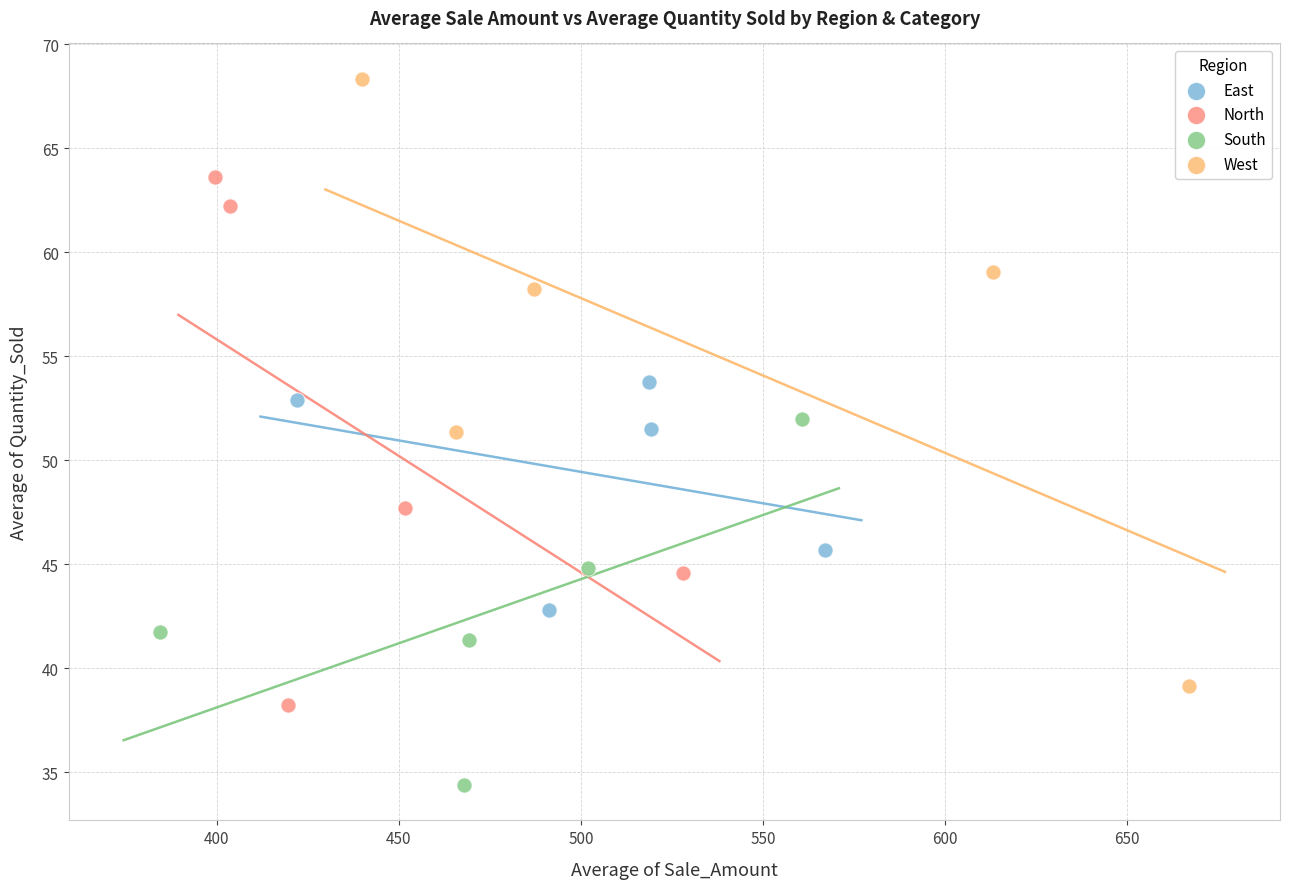

Which series has the largest Y range (max minus min)?

West